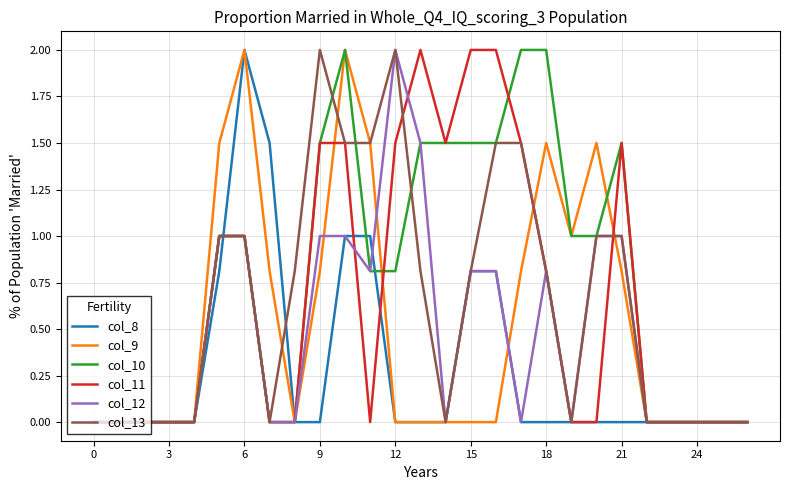

Which series has the largest total across all categories?

col_10